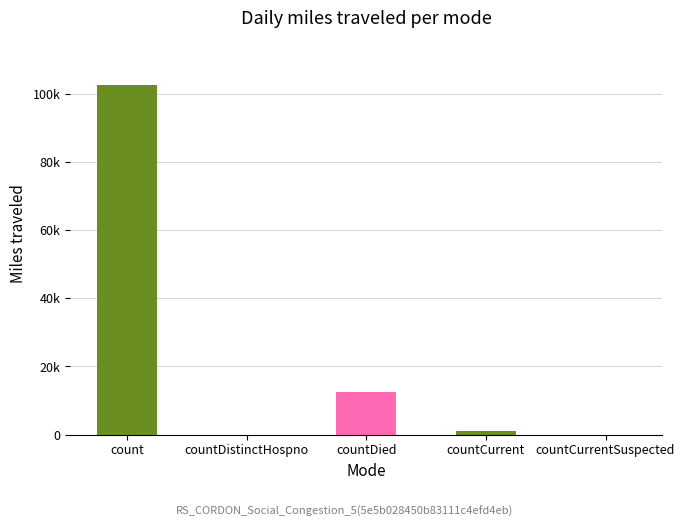

Rank the categories by value from highest to lowest.

count, countDied, countCurrent, countDistinctHospno, countCurrentSuspected